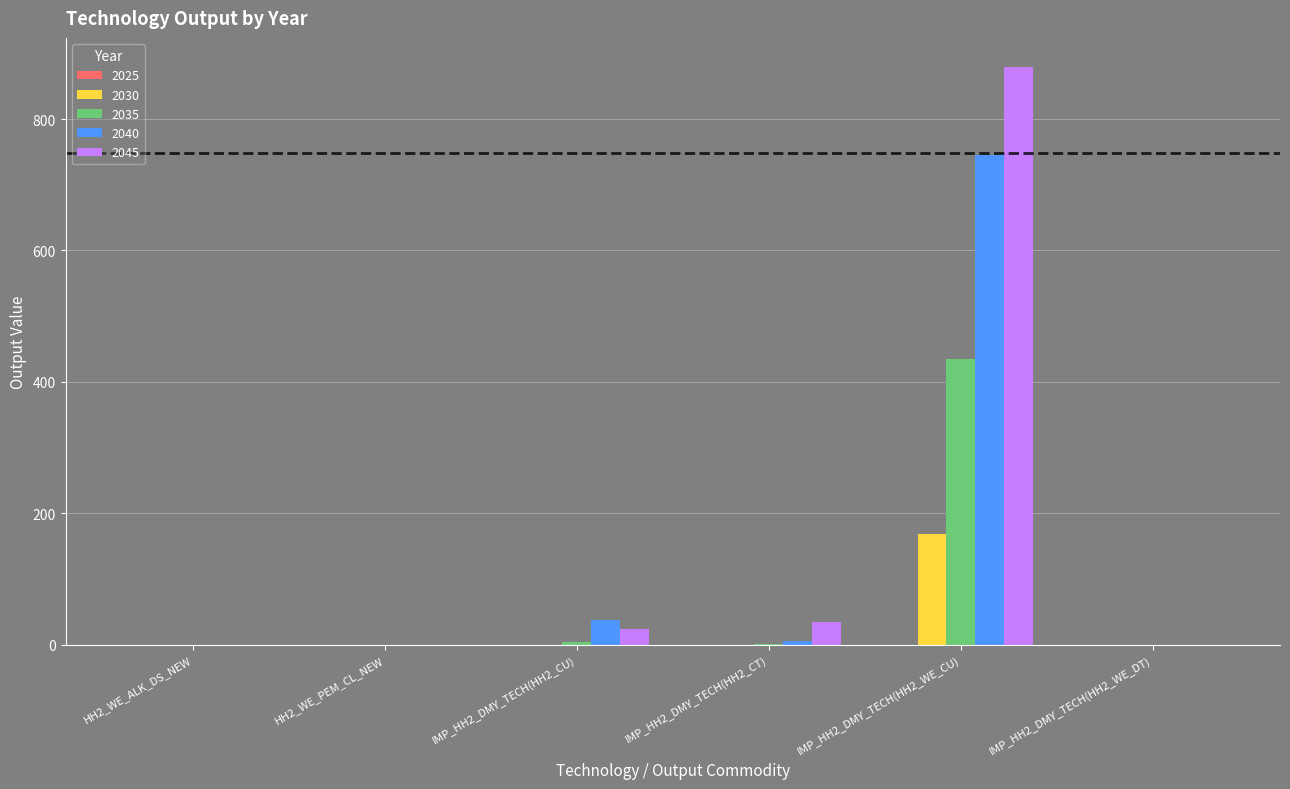

What is the highest value of the 2030 series?

168.9